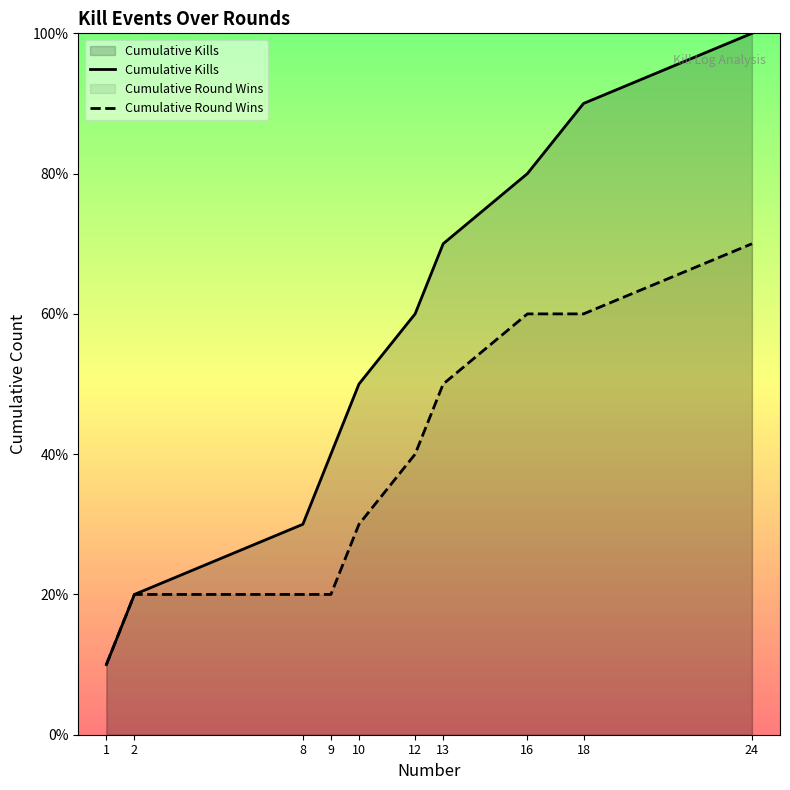

Rank the series by their maximum value, from highest to lowest.

Cumulative Kills, Cumulative Round Wins